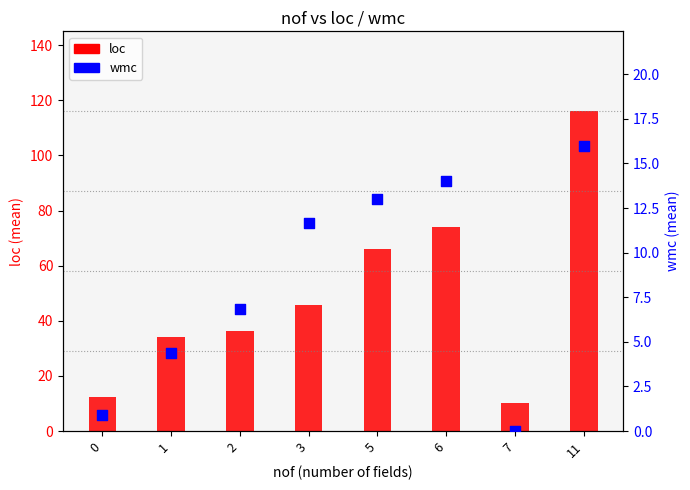

What is the total value across all series at 6?

88.0